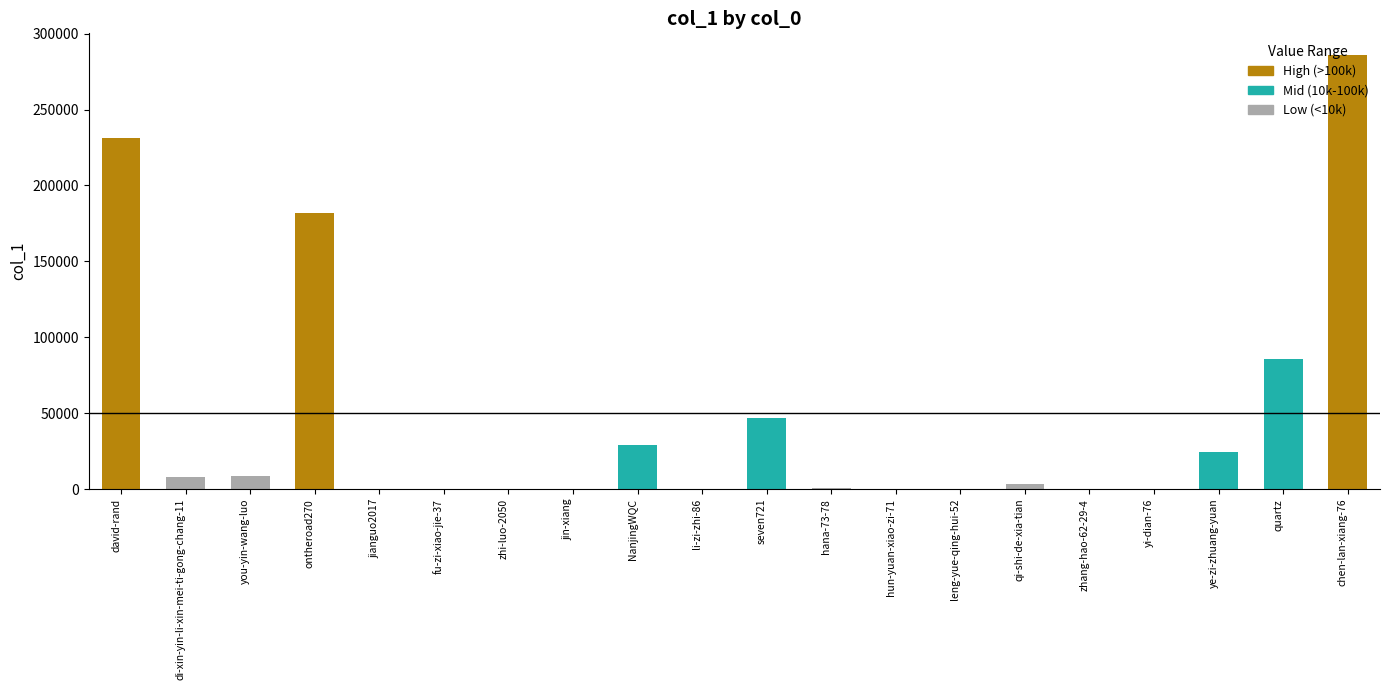

What is the sum of all values?

907131